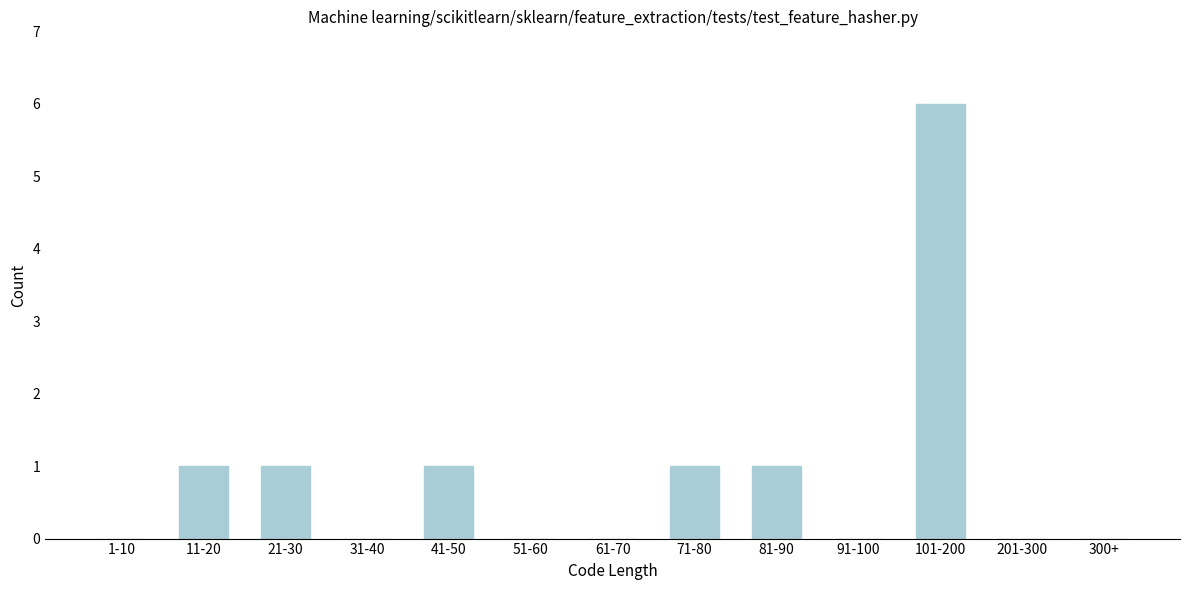

Reading right to left, list all the values displayed in this chart.

300+=0	201-300=0	101-200=6	91-100=0	81-90=1	71-80=1	61-70=0	51-60=0	41-50=1	31-40=0	21-30=1	11-20=1	1-10=0